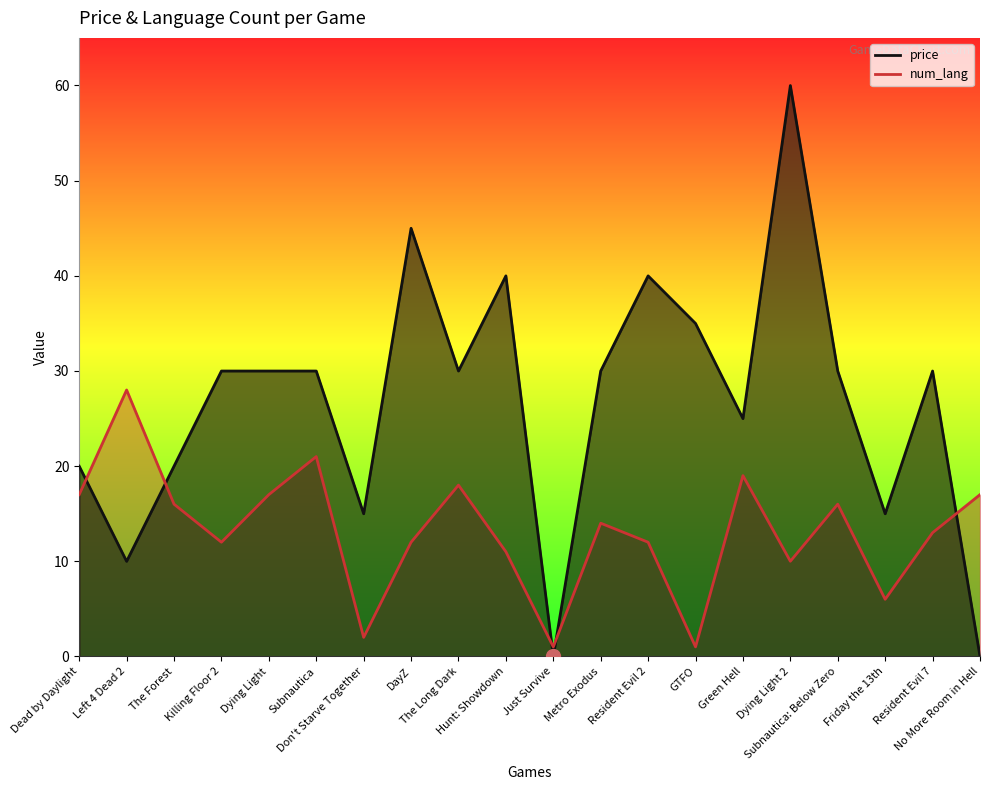

After their last crossing, which series has the higher values: price or num_lang?

num_lang